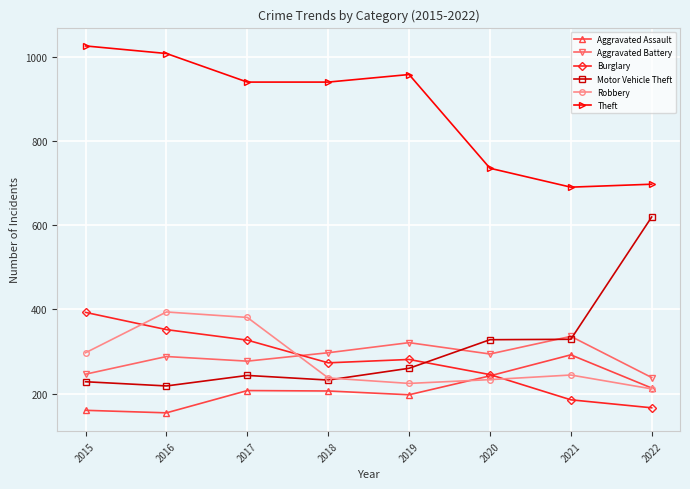

What is the spread (max minus min) of values at 2016?

855